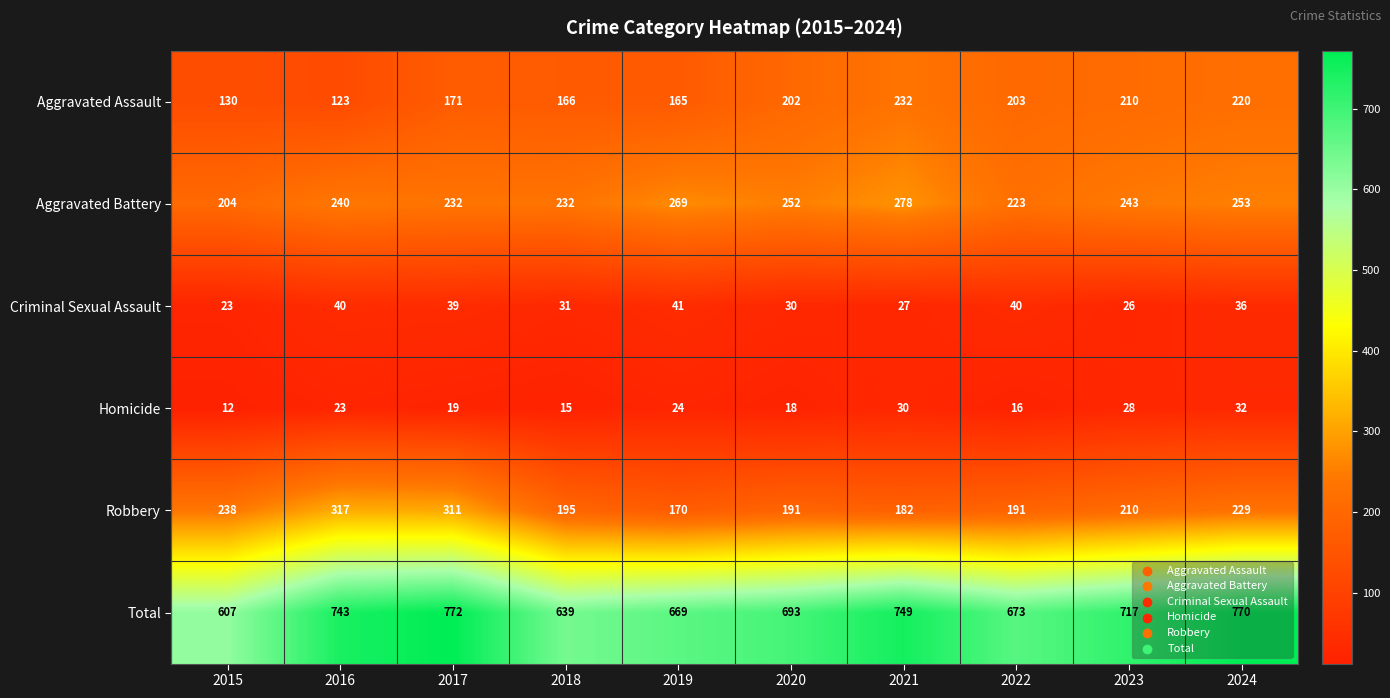

What is the sum of all Criminal Sexual Assault values?

333